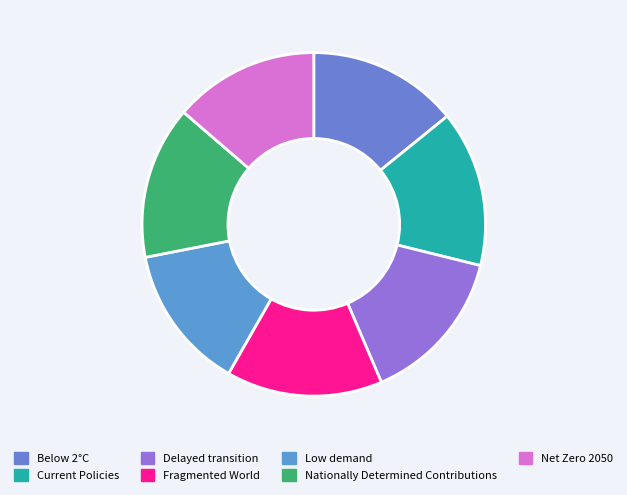

To the nearest percent, what portion does Net Zero 2050 represent?

14%